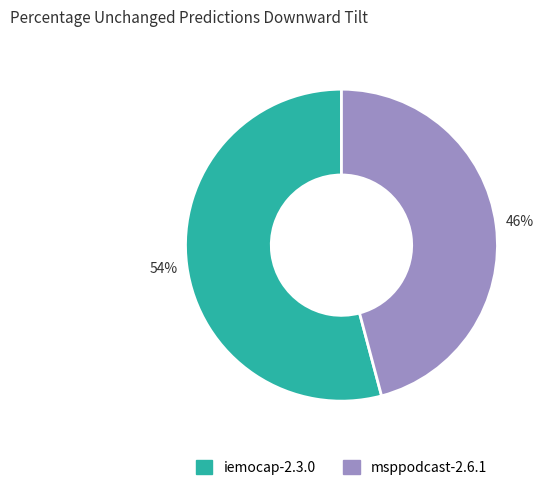

To the nearest percent, what is the average slice percentage?

50%